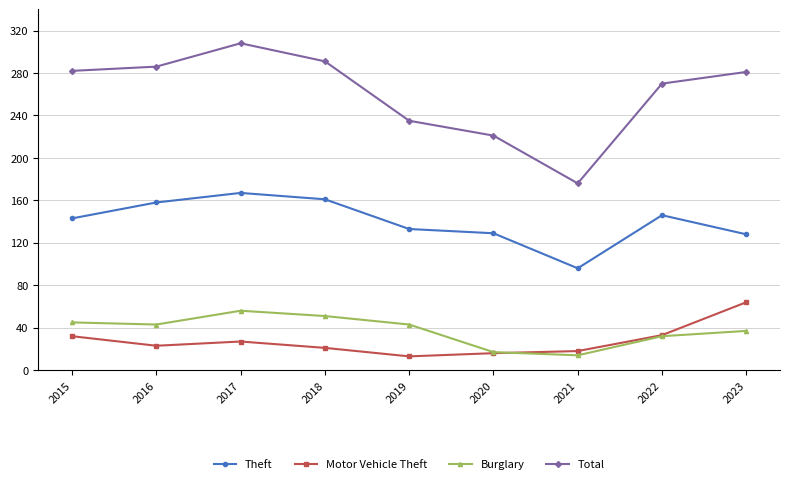

Is the value of Motor Vehicle Theft at 2016 greater than the value of Burglary at 2016?

No